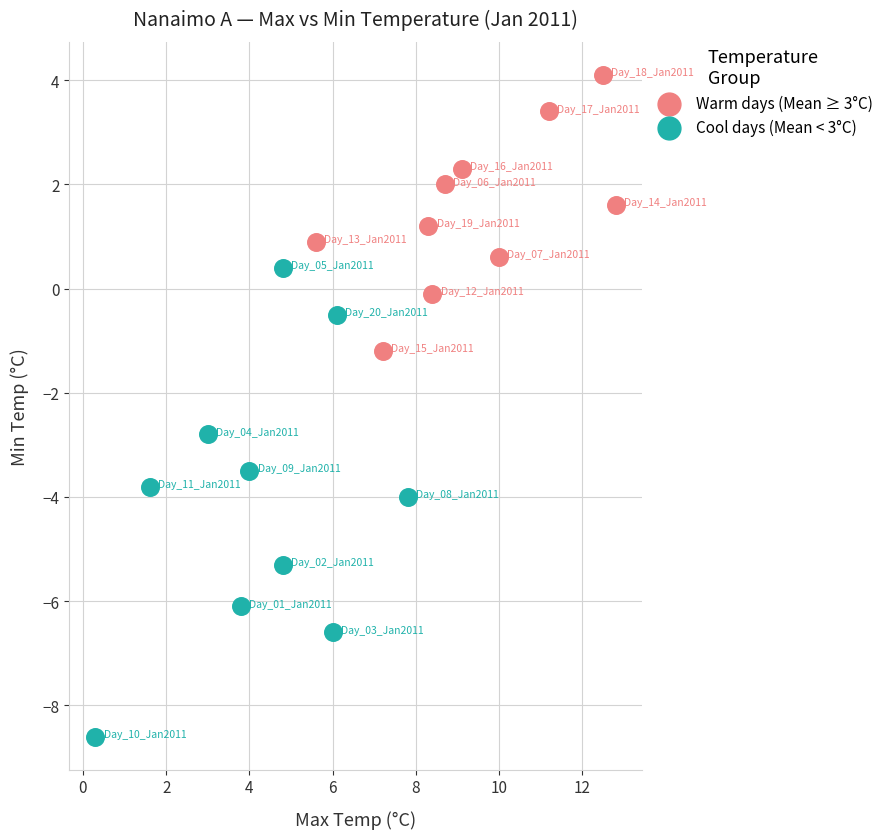

Which series contains the highest Y value?

Warm days (Mean ≥ 3°C)